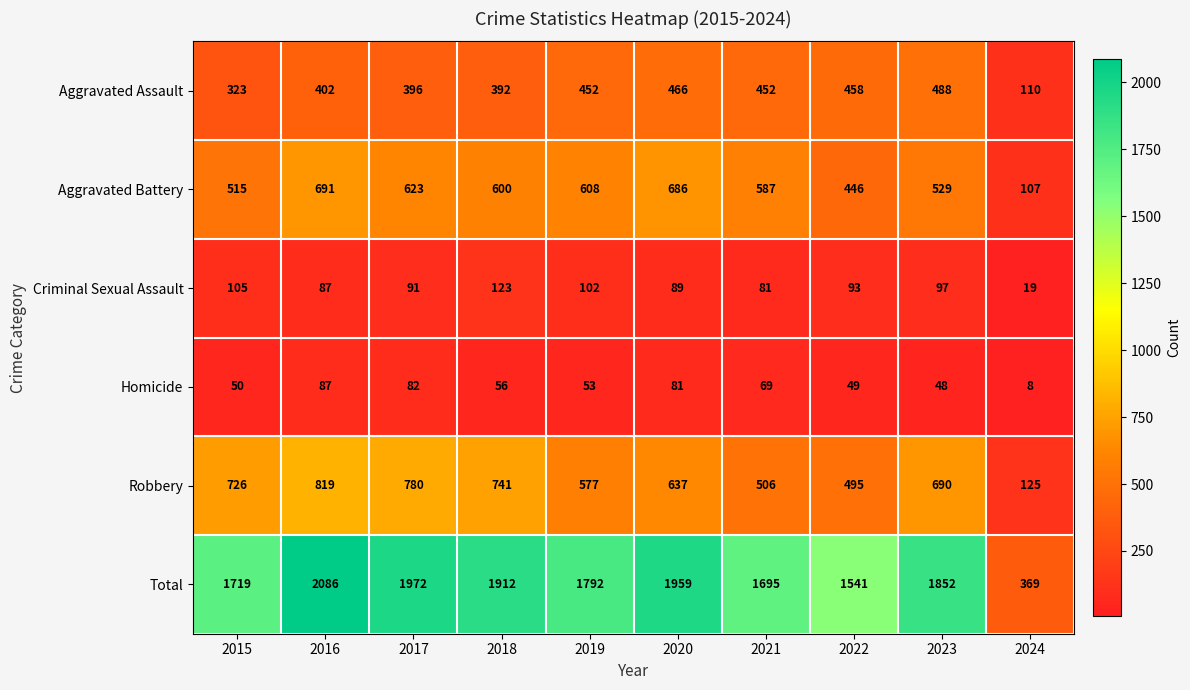

What is the approximate value of Homicide at 2016?

87